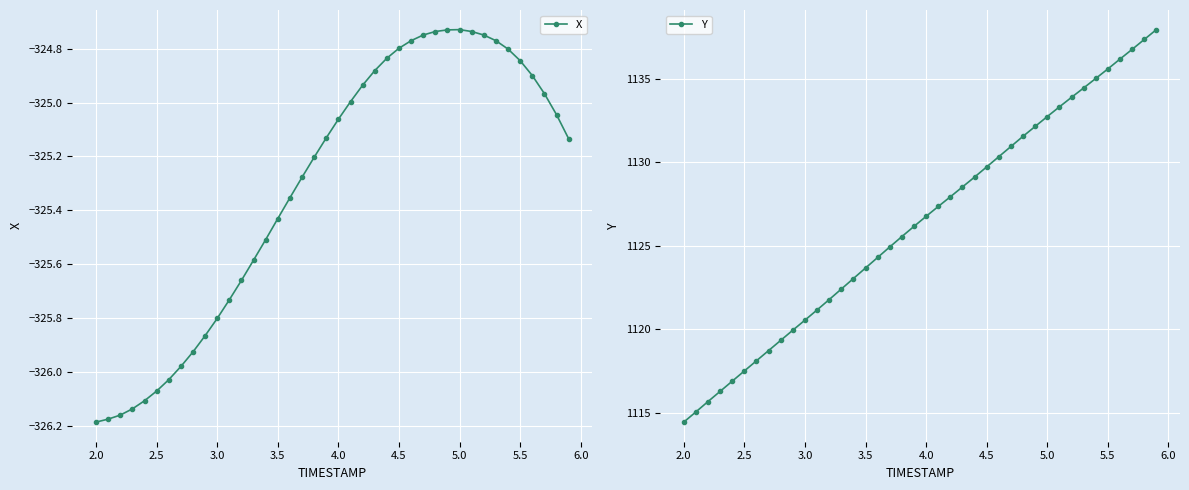

True or false: Y has more than 2 points higher than both neighbors.

False